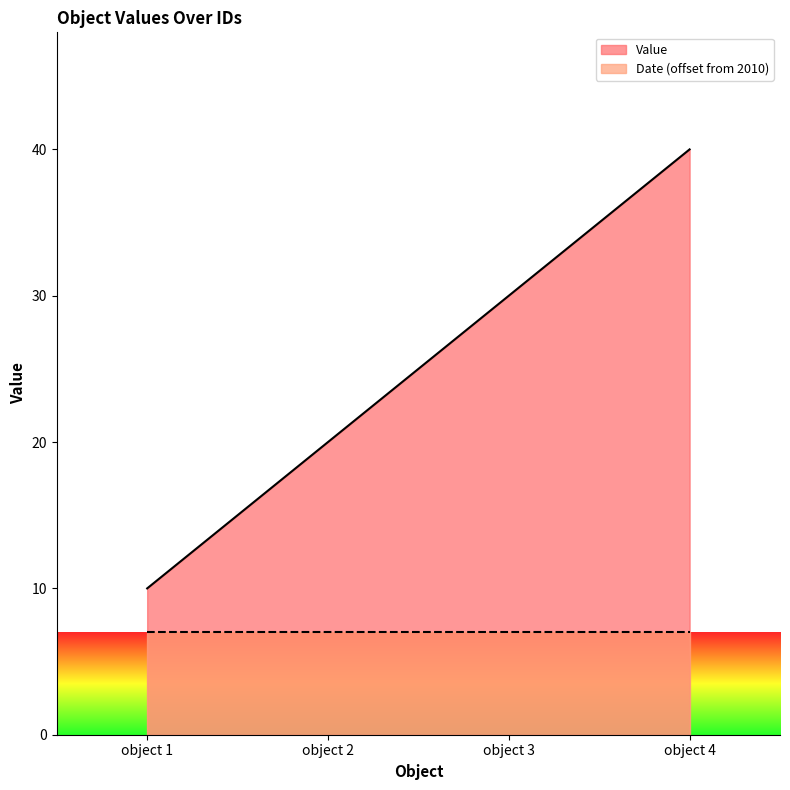

Rank the categories by value from lowest to highest.

object 1, object 2, object 3, object 4